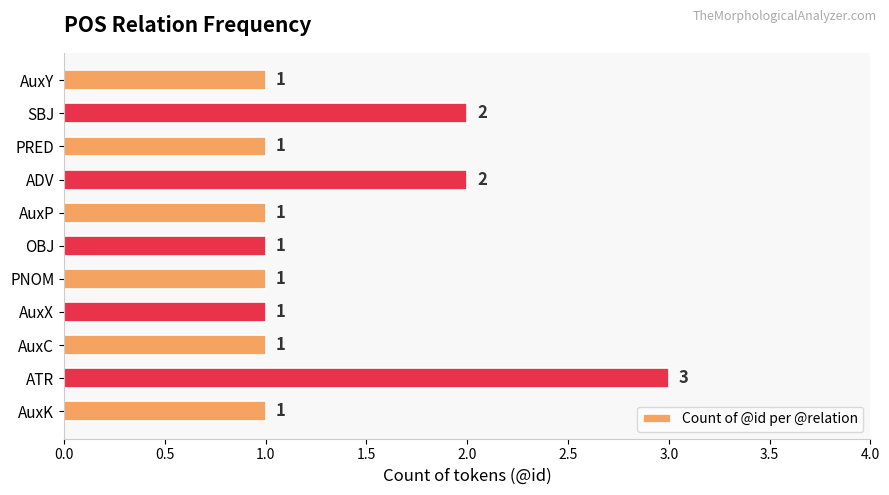

What is the average value?

1